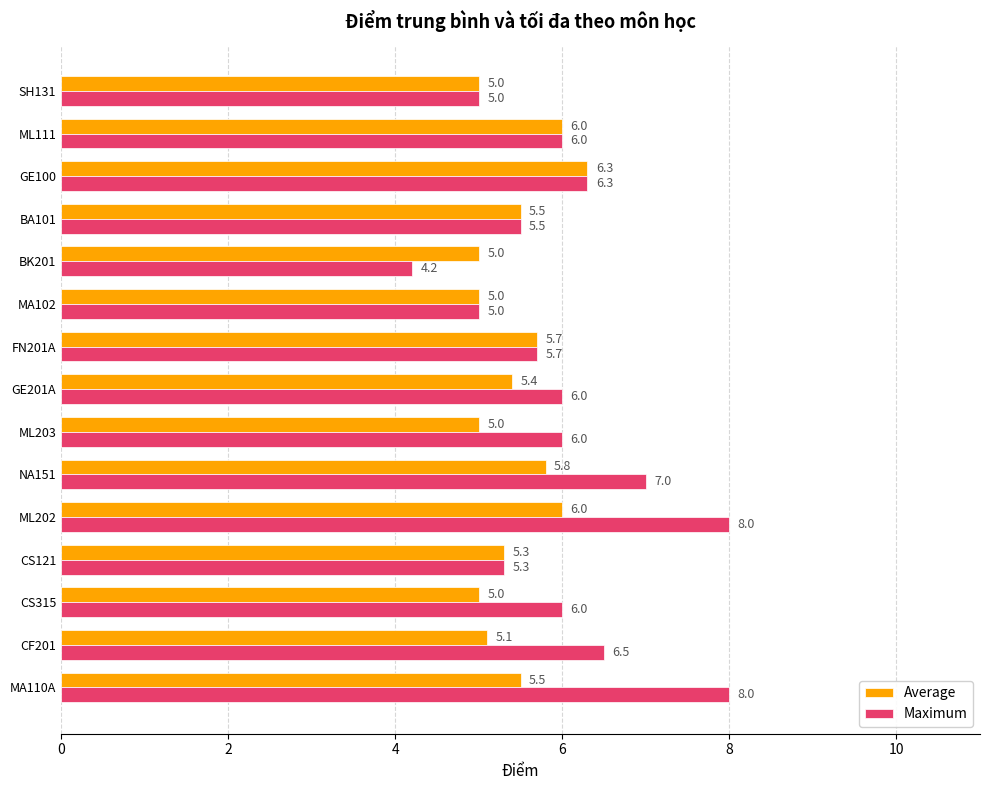

Which series has the largest total across all categories?

Maximum